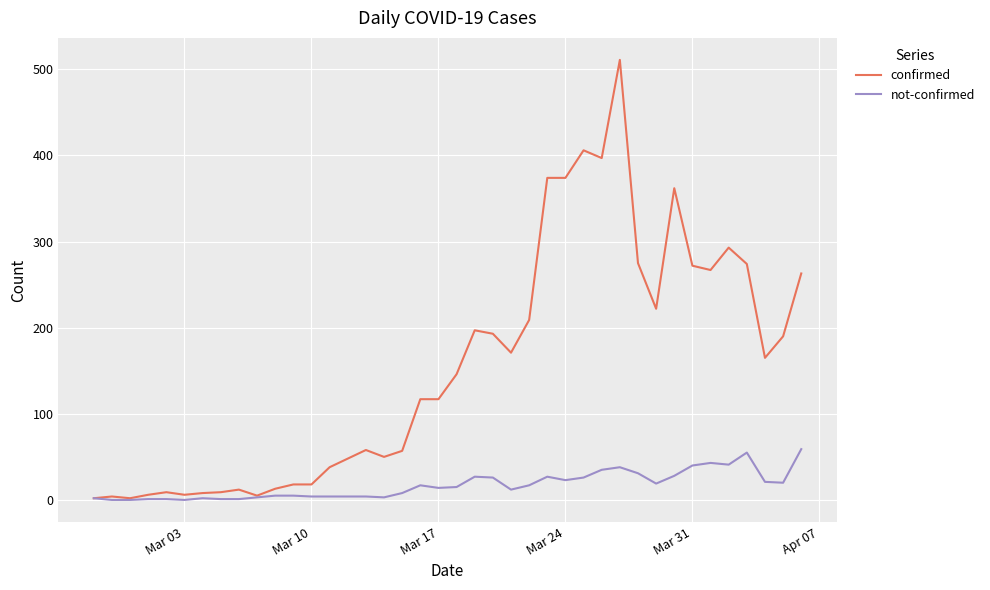

Which series has the largest total across all categories?

confirmed